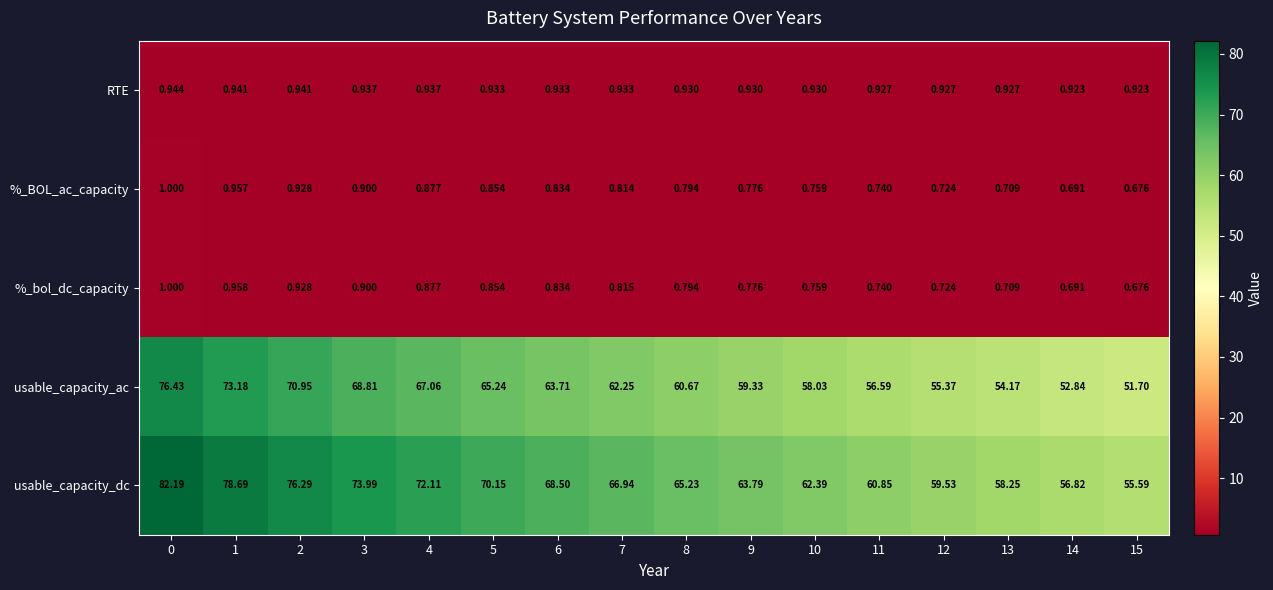

Rank the series at 7 from lowest to highest value.

%_BOL_ac_capacity, %_bol_dc_capacity, RTE, usable_capacity_ac, usable_capacity_dc